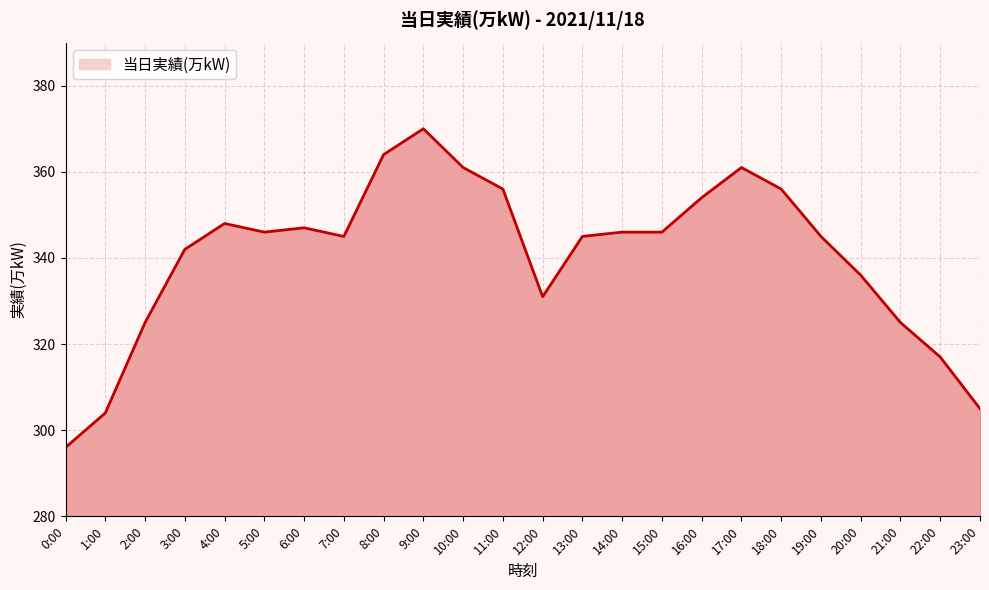

What is the maximum value shown in the chart?

370